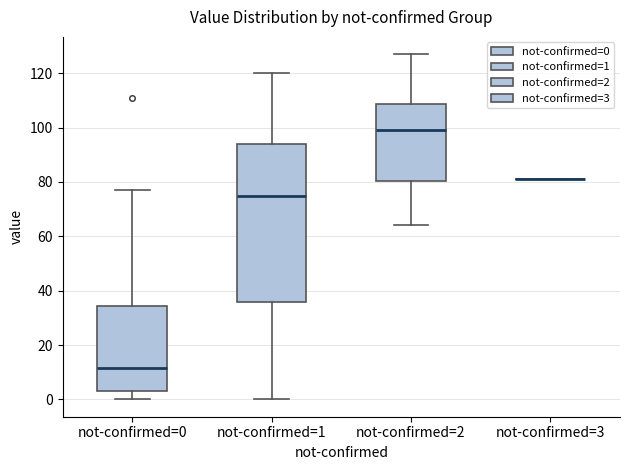

Where does the lower whisker of the box for not-confirmed=0 end on the y-axis? The values are not printed on the chart, so give them approximately, as read against the axis.

0